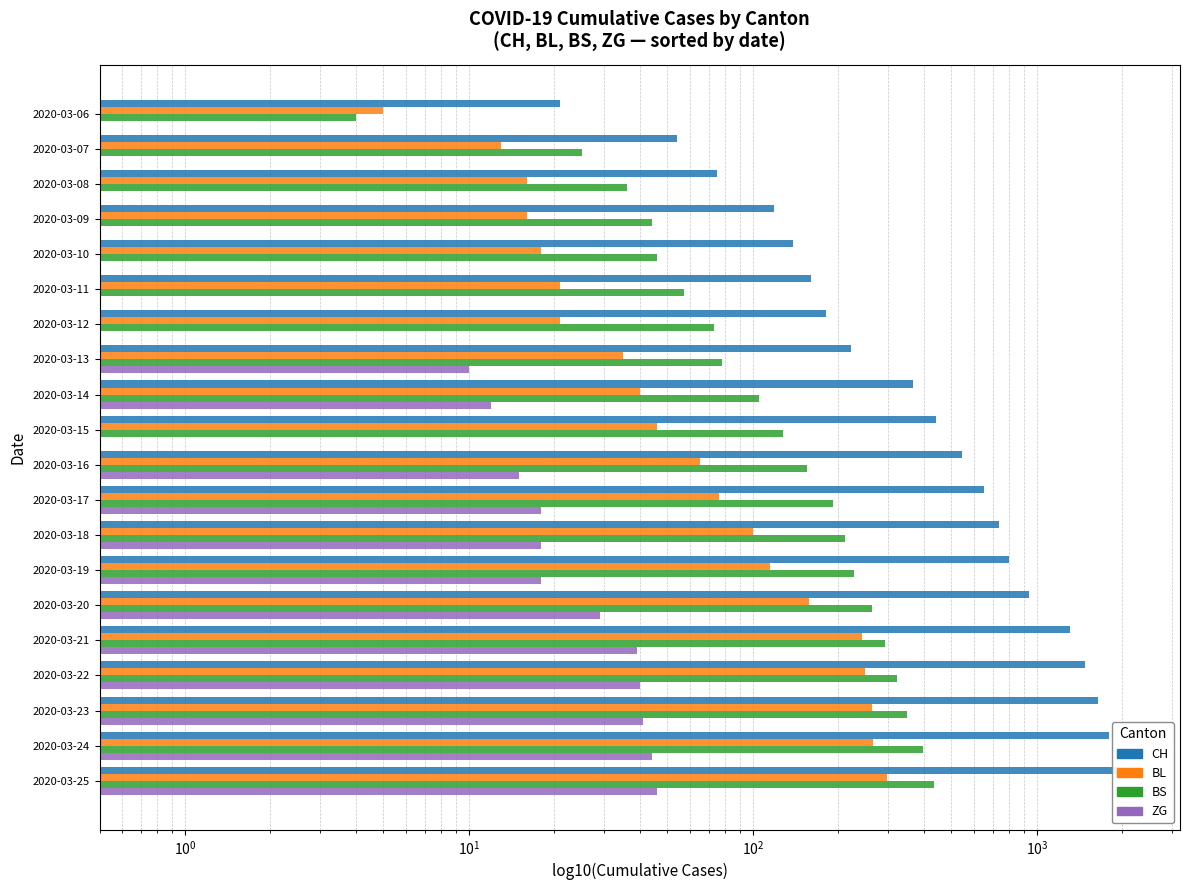

What are all the series names shown in the legend?

CH, BL, BS, ZG